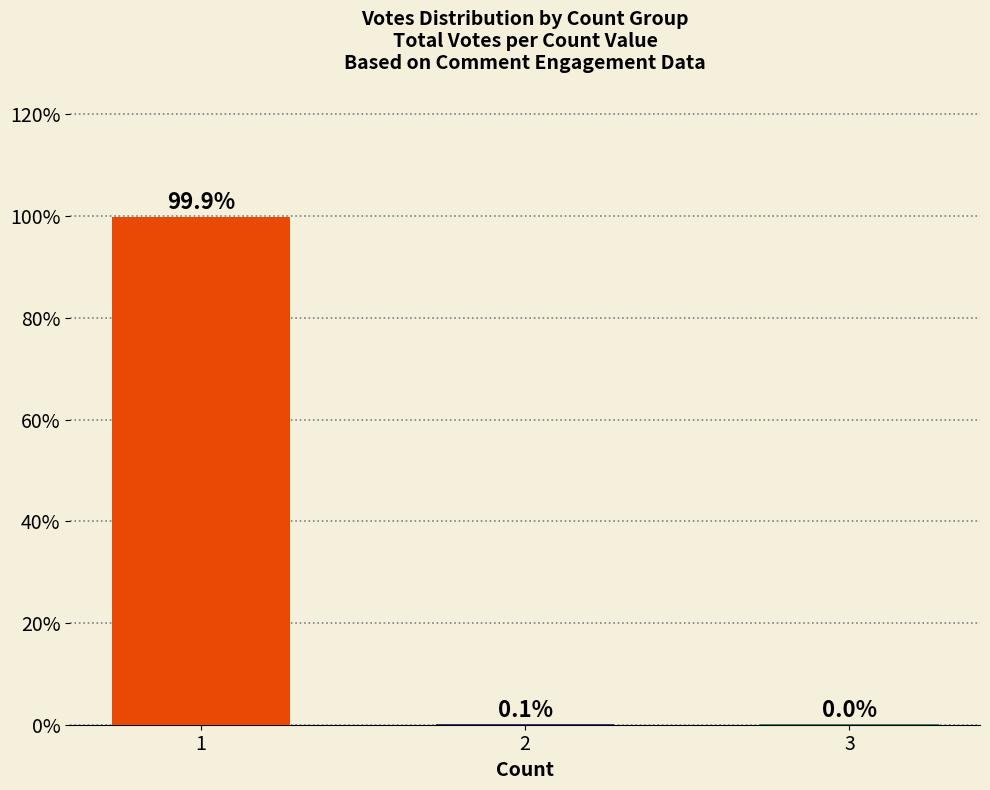

What is the change in value from 1 to 2?

-99.8